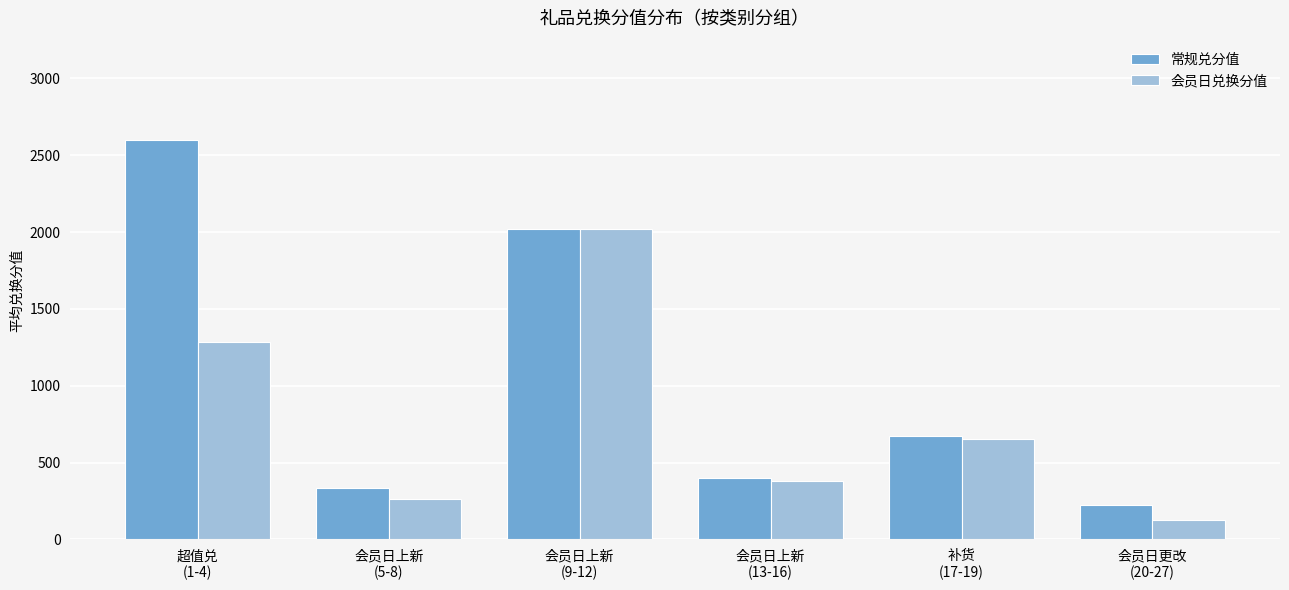

At how many categories does at least one series exceed 154?

6